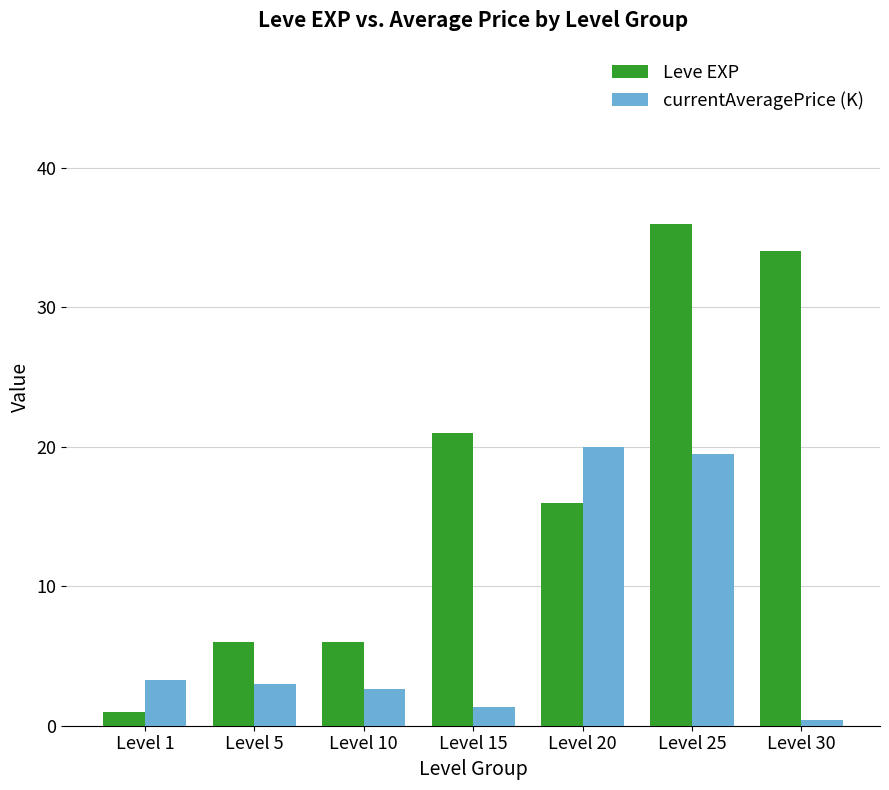

Are the bars grouped side by side (vs. stacked)?

Yes